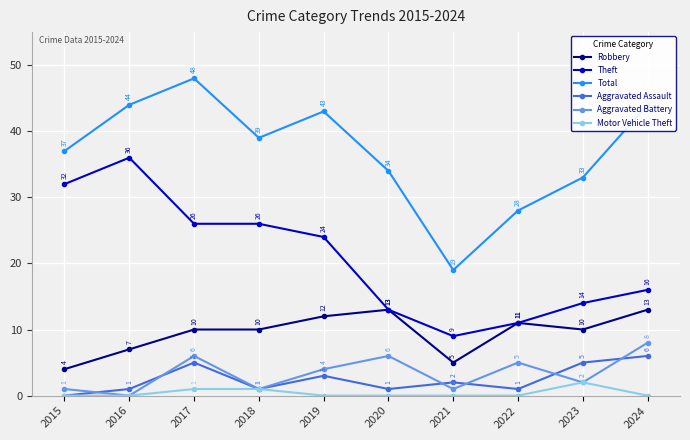

Which label corresponds to the largest value in the chart?

2017